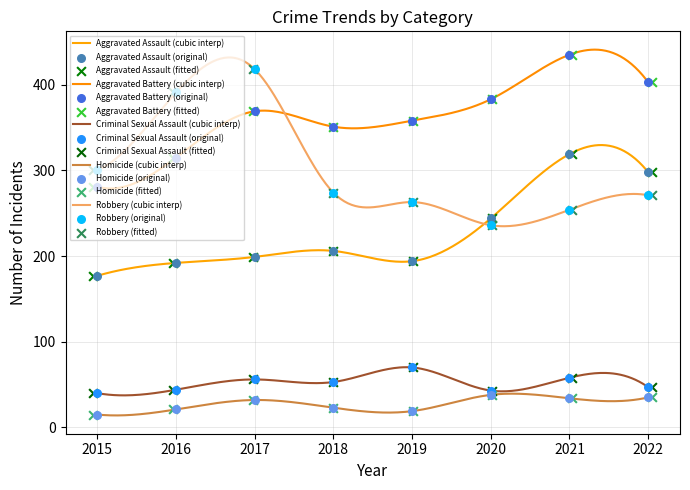

At which category is the sum across all series the highest?

2021